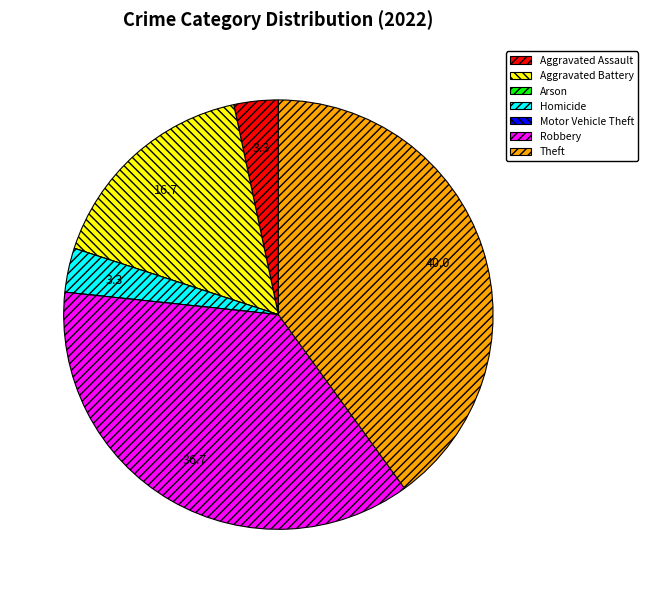

The Robbery slice represents 37% of the pie. True or false?

True